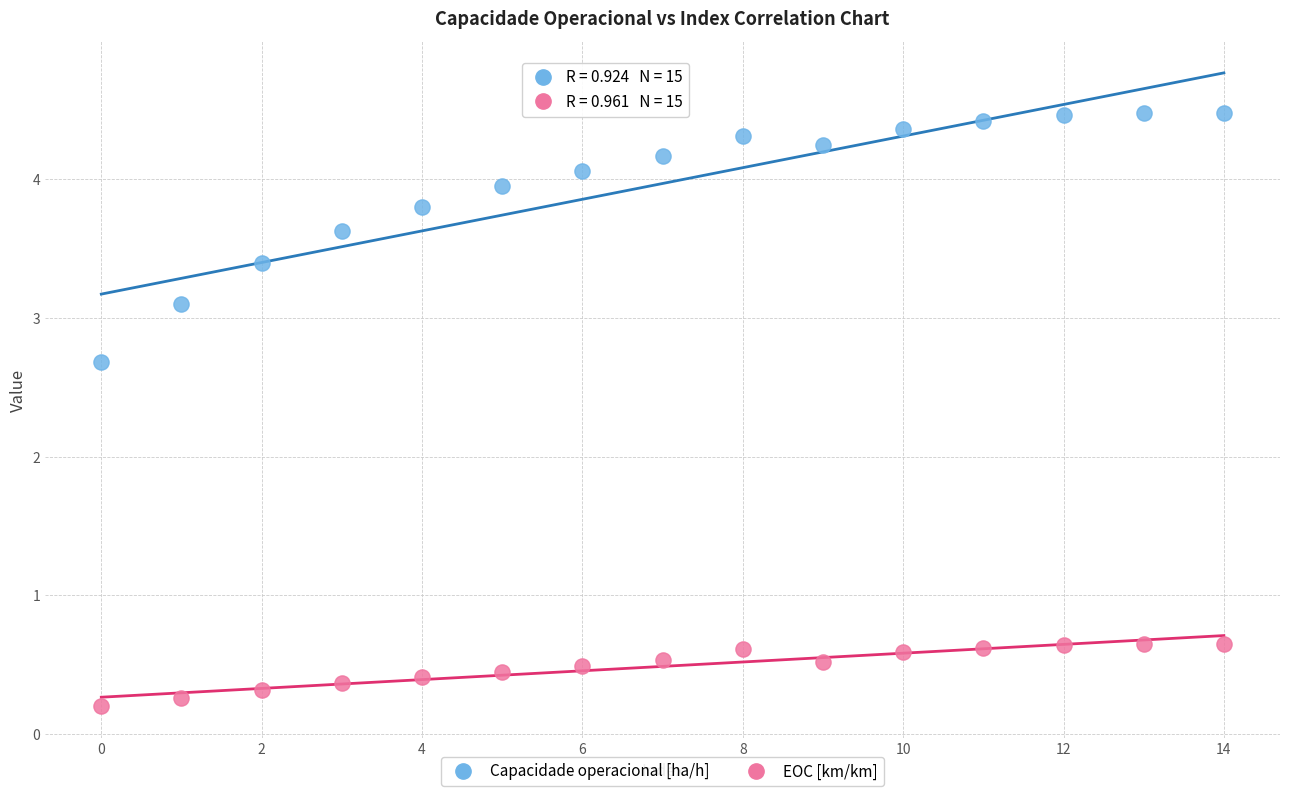

Which series reaches the minimum Y coordinate?

EOC [km/km]